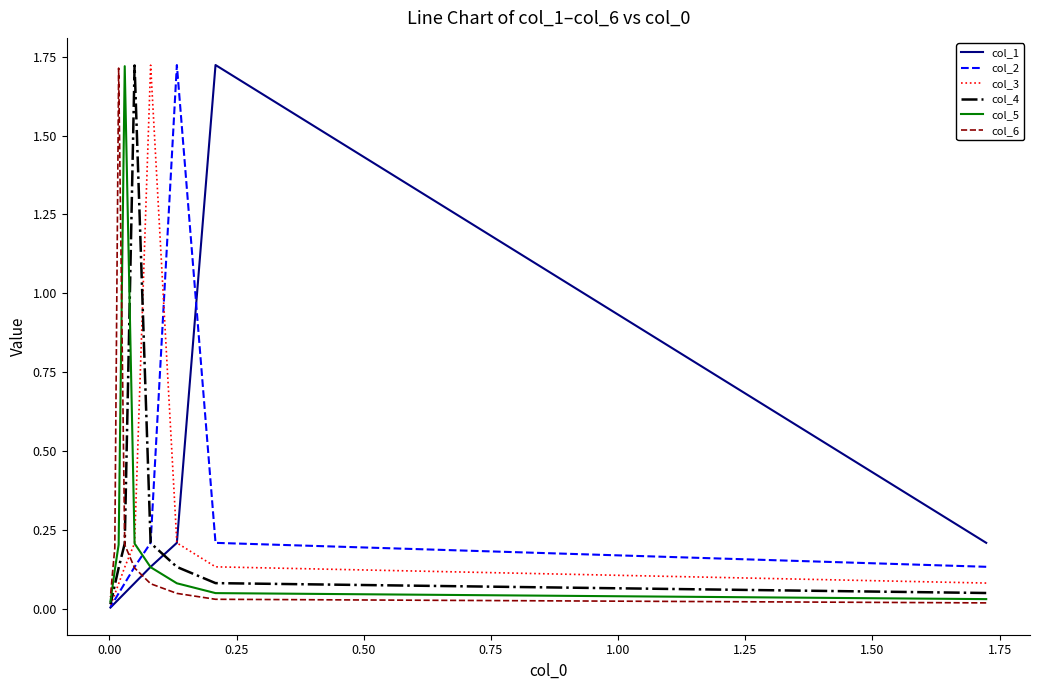

True or false: col_2 and col_4 intersect in this chart.

True